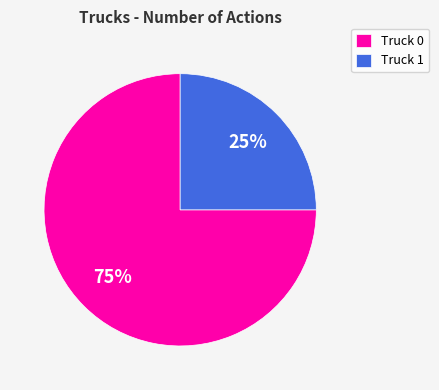

Combined, do Truck 1 and Truck 0 account for over 50%?

Yes